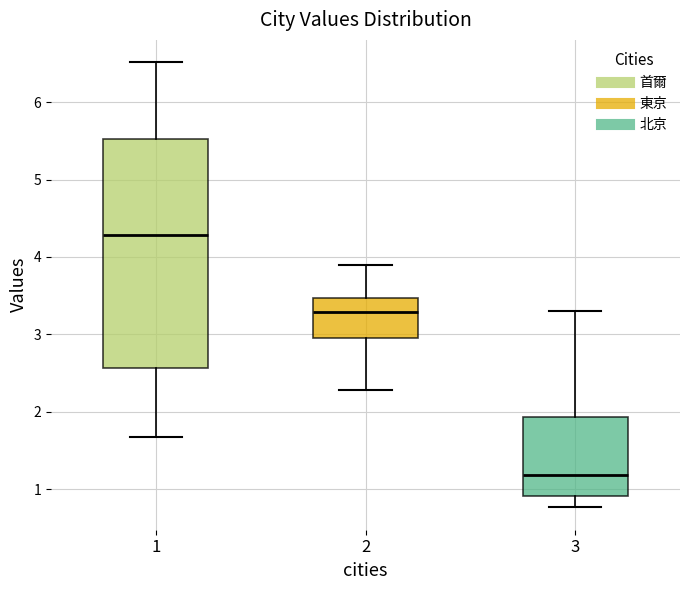

Where is the upper edge of the box at x = 1 on the y-axis? The values are not printed on the chart, so give them approximately, as read against the axis.

5.5